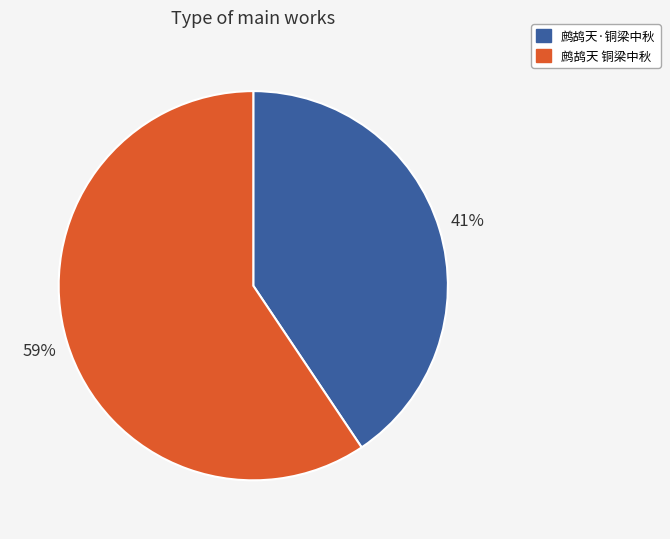

Rank the categories by value from lowest to highest.

鹧鸪天·铜梁中秋, 鹧鸪天 铜梁中秋